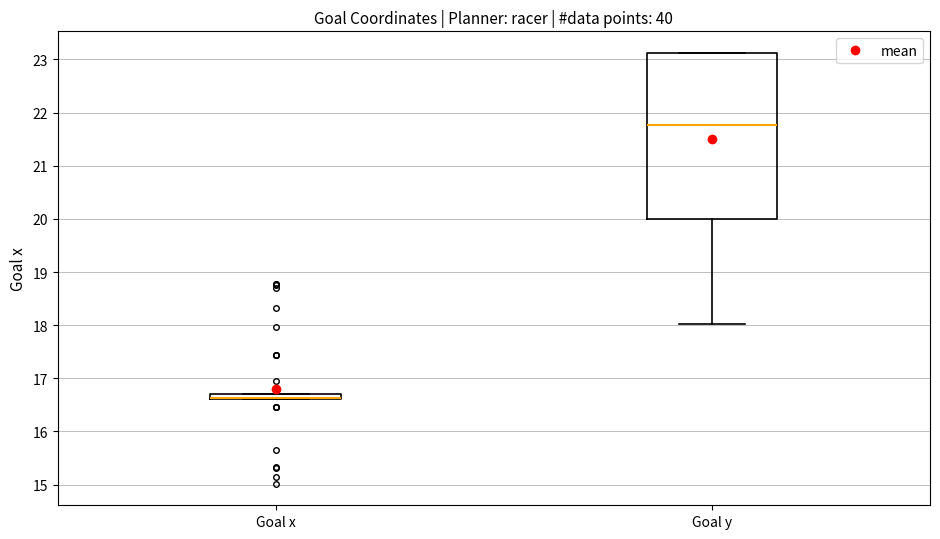

Where is the lower edge of the box for Goal x on the y-axis? The values are not printed on the chart, so give them approximately, as read against the axis.

16.6